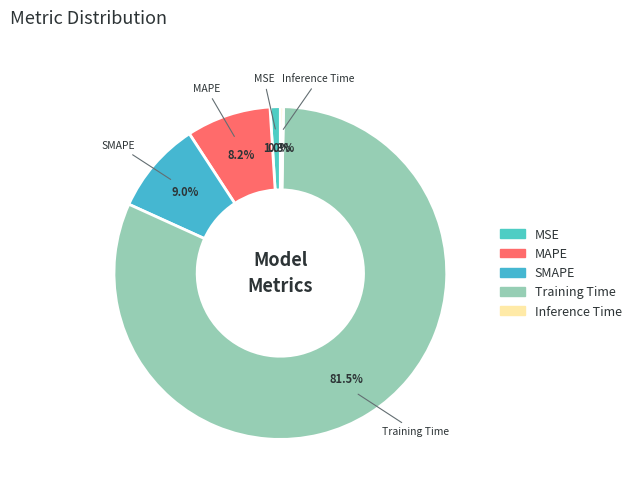

To the nearest percent, what portion does MSE represent?

1%